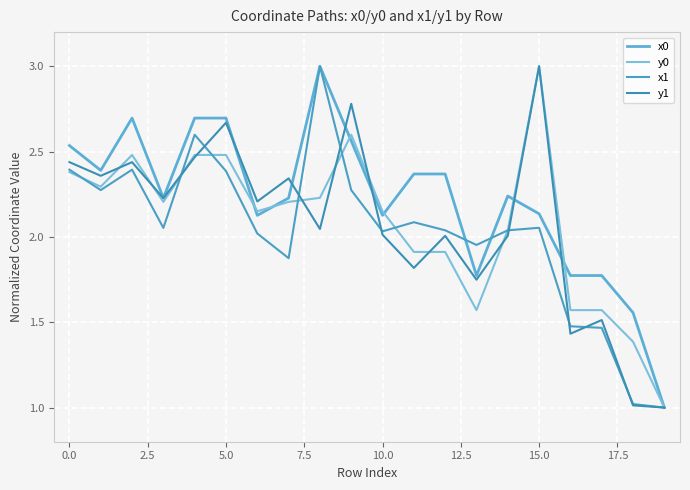

True or false: x0 has more than 0 interior local peaks.

True